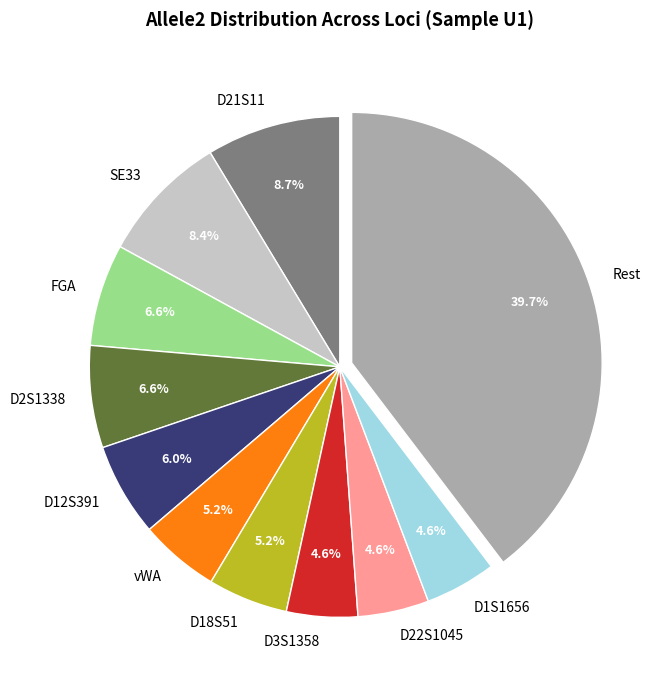

Between Rest and D2S1338, which is larger?

Rest